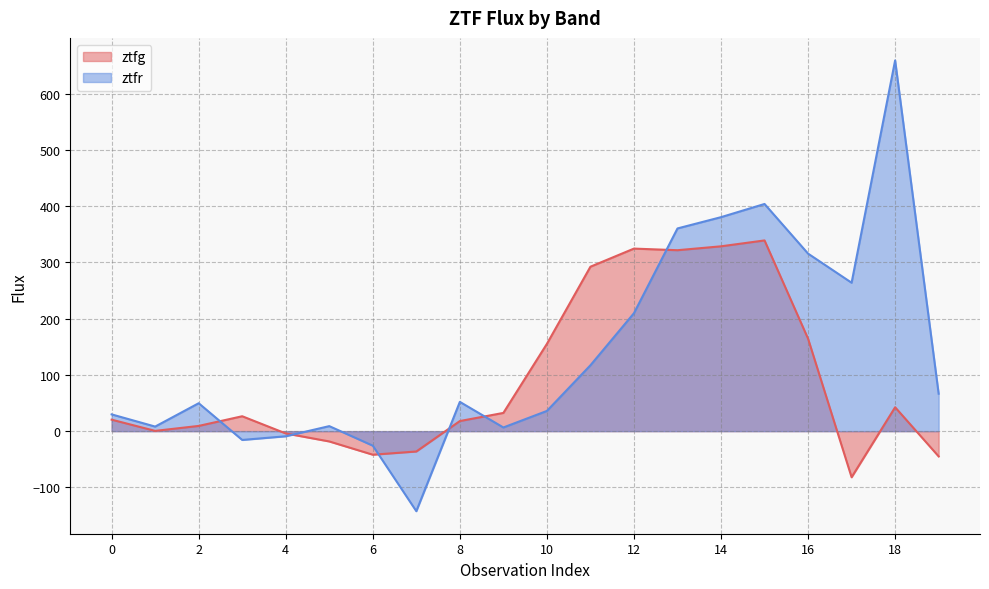

At which category does ztfr reach its first local valley?

1